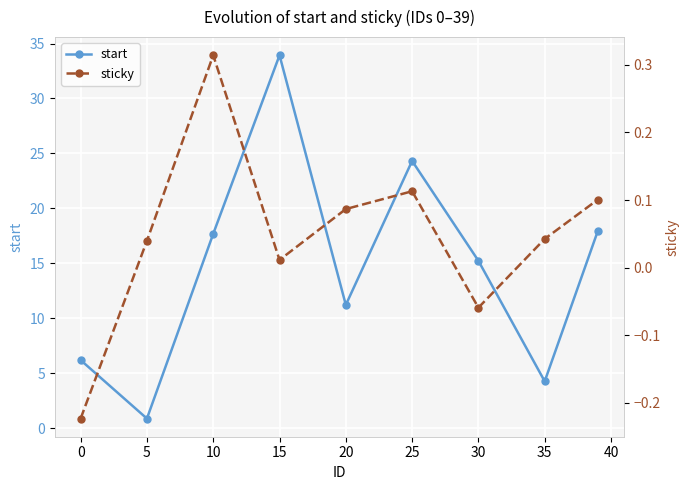

The start series shows 15.2 at 30. True or false?

True